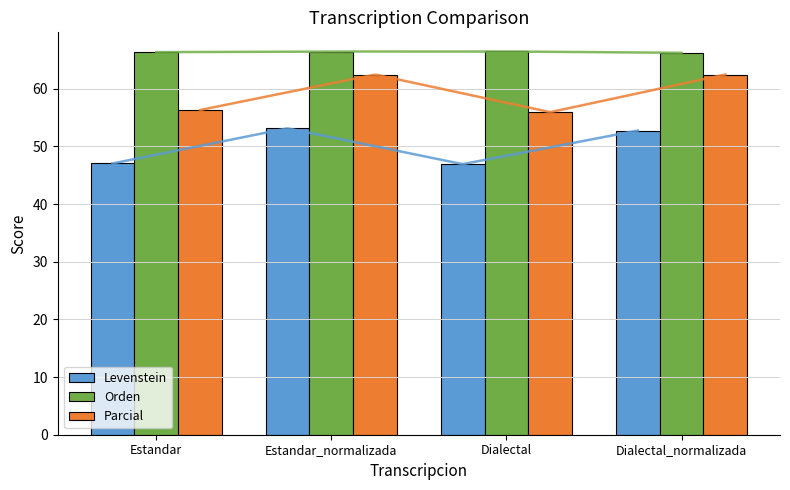

At which category is the sum across all series the highest?

Estandar_normalizada